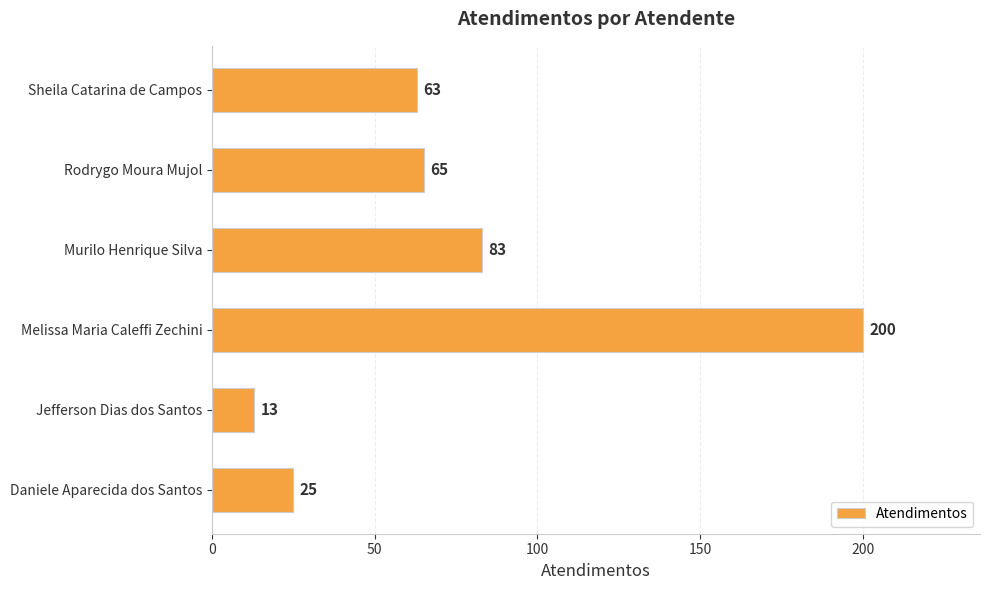

Between Murilo Henrique Silva and Melissa Maria Caleffi Zechini, which is larger?

Melissa Maria Caleffi Zechini